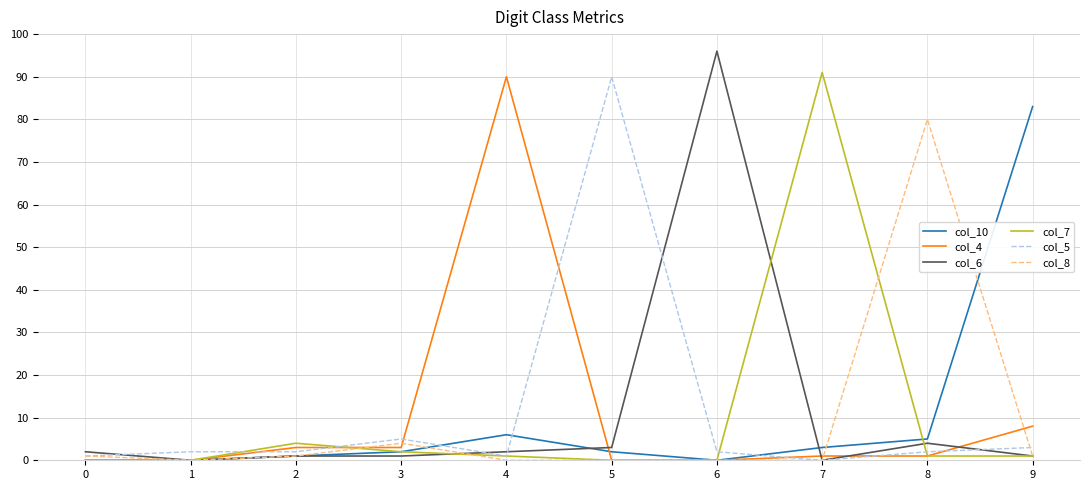

Reading right to left, list all the values displayed in this chart.

col_10: 9=83	8=5	7=3	6=0	5=2	4=6	3=2	2=1	1=0	0=0
col_4: 9=8	8=1	7=1	6=0	5=0	4=90	3=3	2=3	1=0	0=0
col_6: 9=1	8=4	7=0	6=96	5=3	4=2	3=1	2=1	1=0	0=2
col_7: 9=1	8=1	7=91	6=0	5=0	4=1	3=2	2=4	1=0	0=0
col_5: 9=3	8=2	7=0	6=2	5=90	4=1	3=5	2=2	1=2	0=1
col_8: 9=1	8=80	7=0	6=0	5=0	4=0	3=4	2=1	1=0	0=1